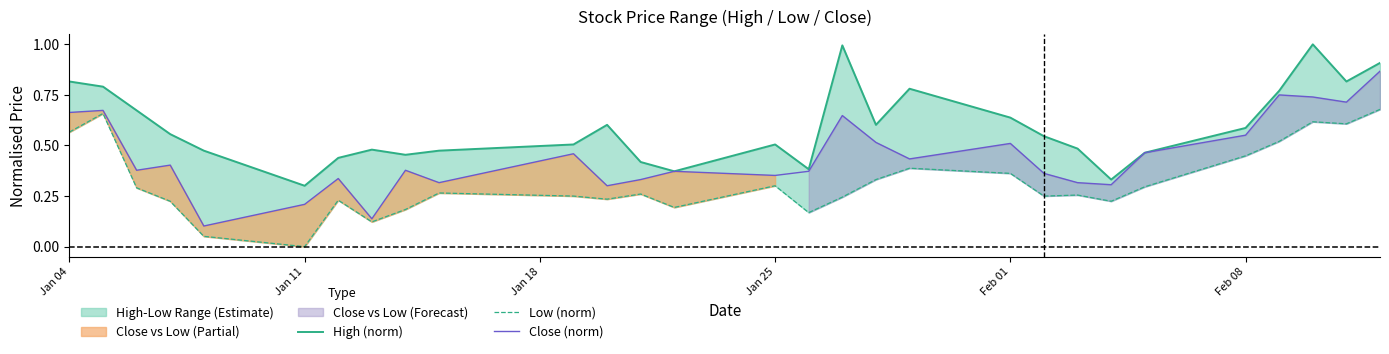

What is the sum of all High (norm) values?

17.2